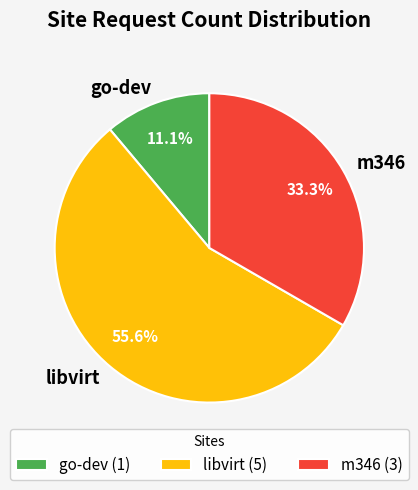

To the nearest percent, what is the difference between the largest and smallest slice percentages?

44%